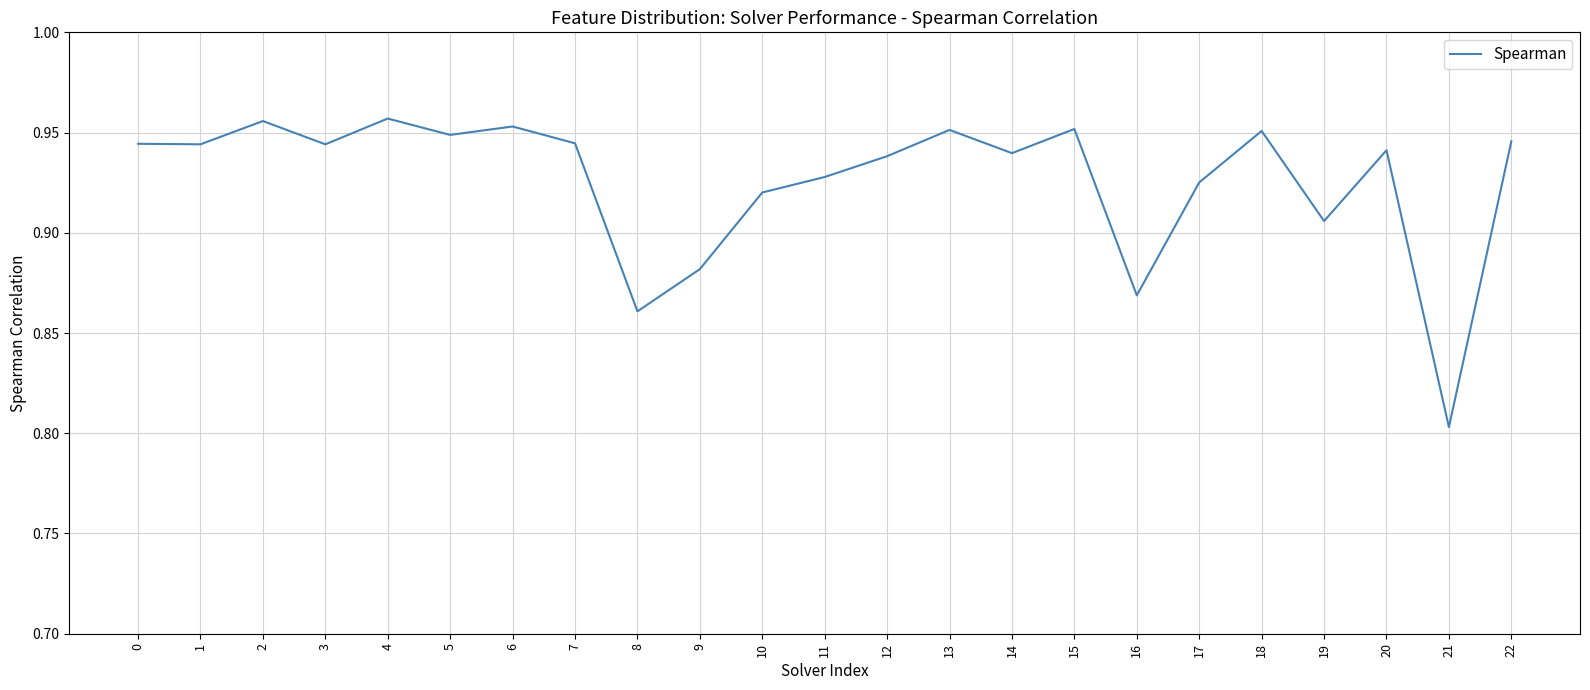

Between 12 and 10, which is larger?

12